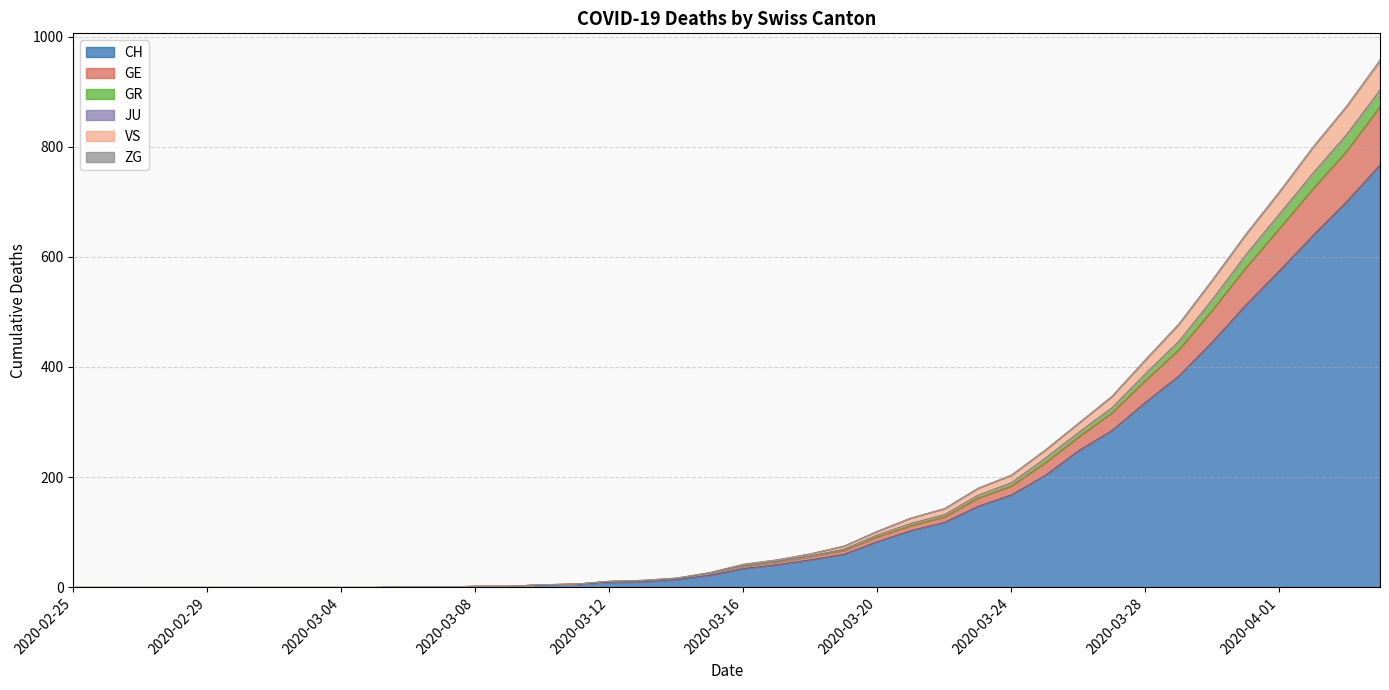

How many lines are shown in the chart?

6